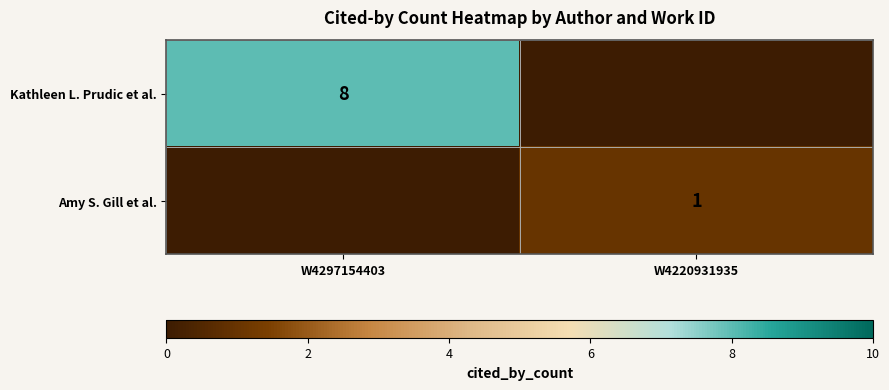

Is it true that Kathleen L. Prudic et al. equals 5 at W4297154403?

False